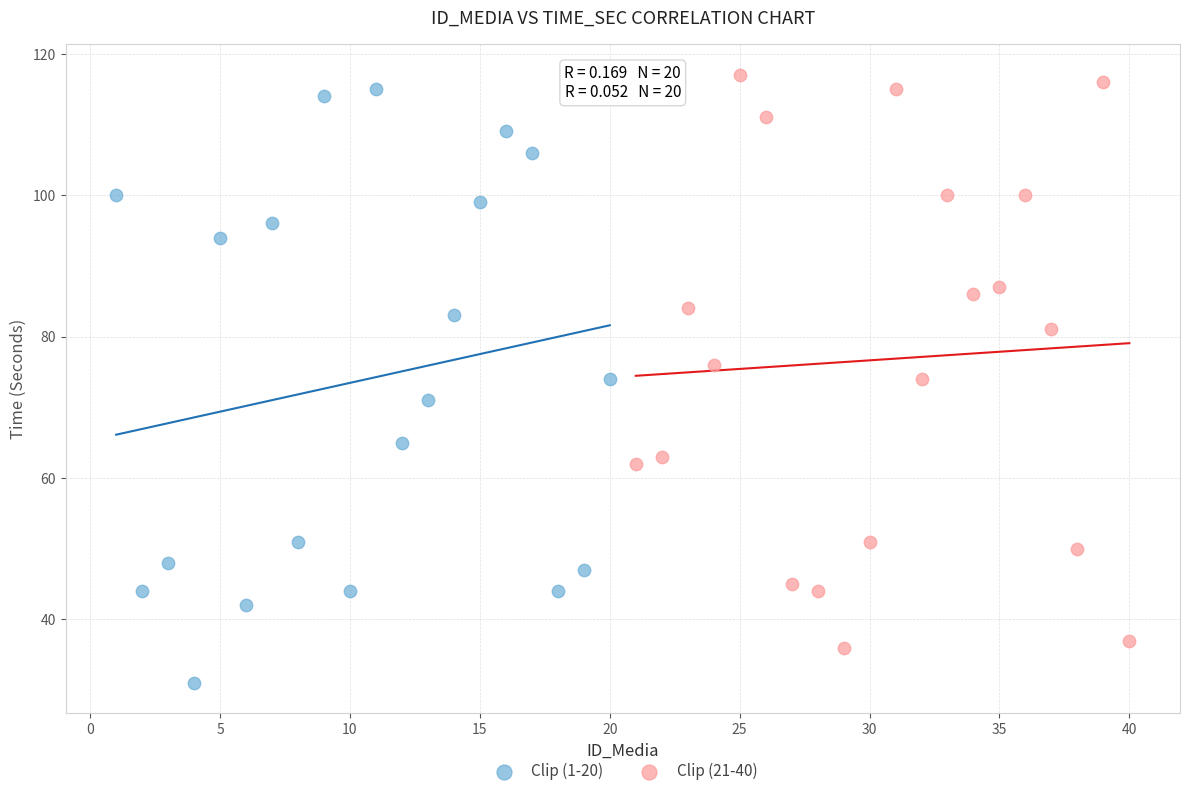

What are all the series names shown in the legend?

Clip (1-20), Clip (21-40)